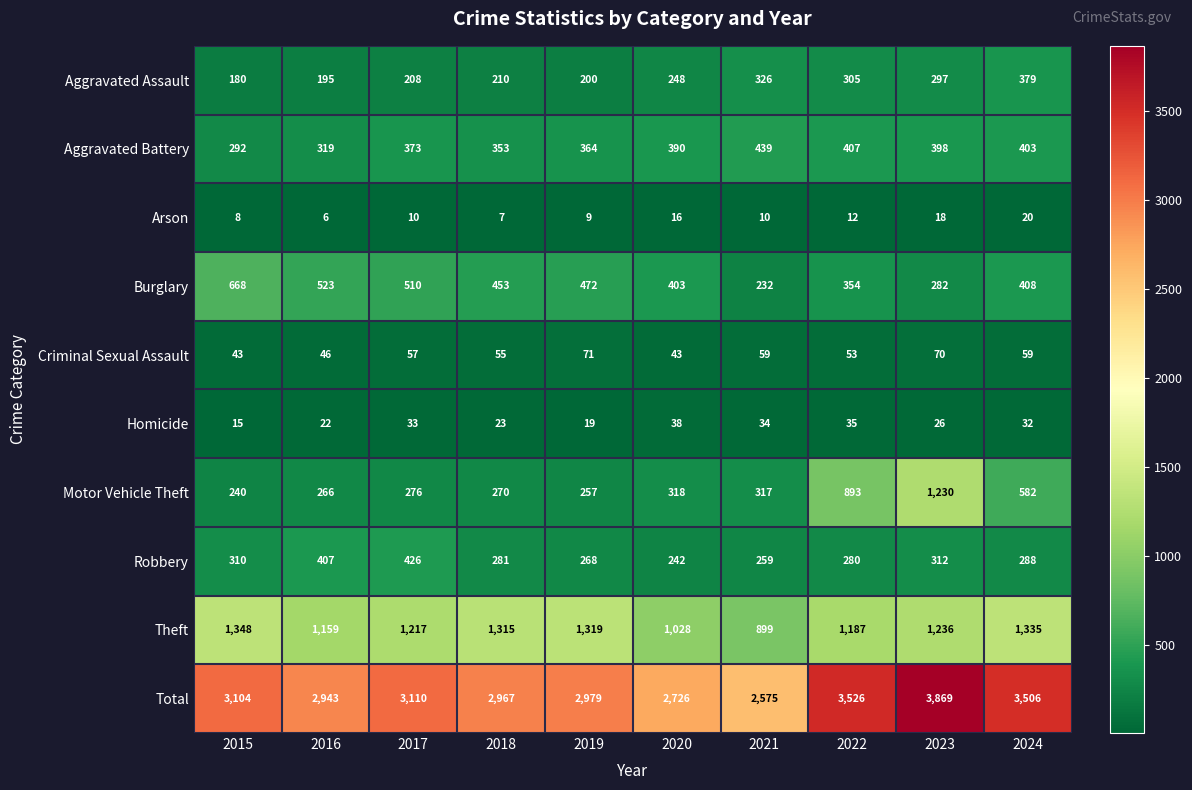

What is the sum of the Burglary values at 2021 and 2022?

586